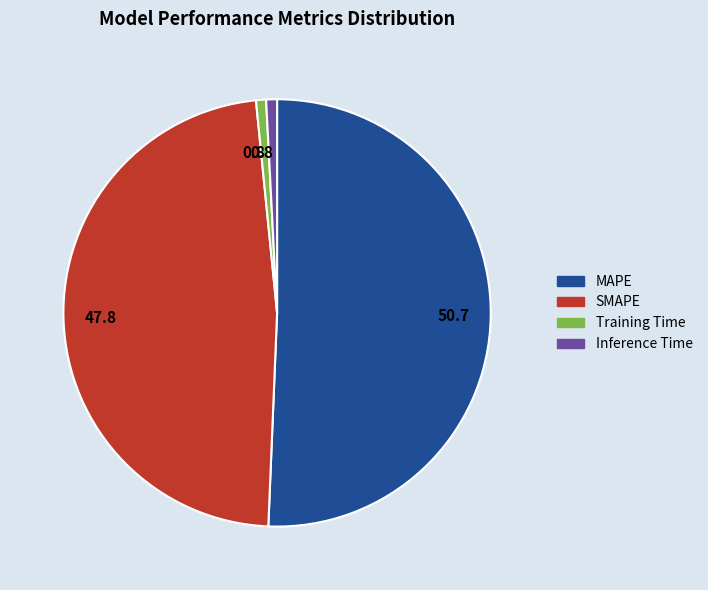

Is there any slice that represents more than half of the pie?

Yes